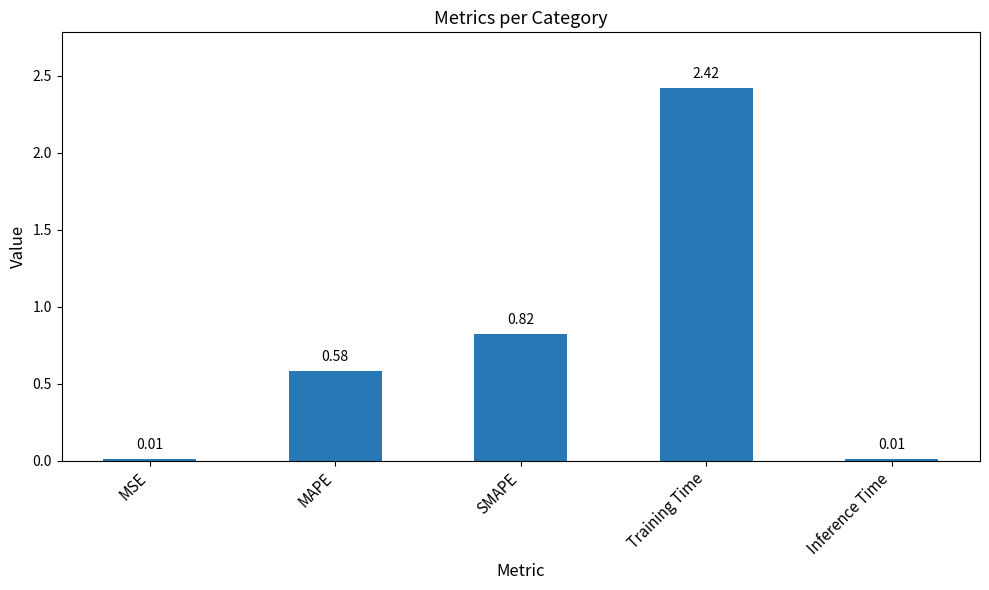

The value at SMAPE is 1.1. True or false?

False